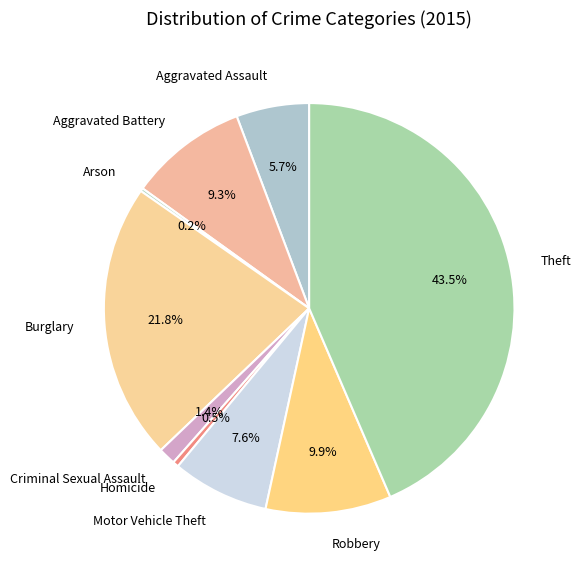

To the nearest percent, what is the difference between the Robbery and Homicide slice percentages?

9%